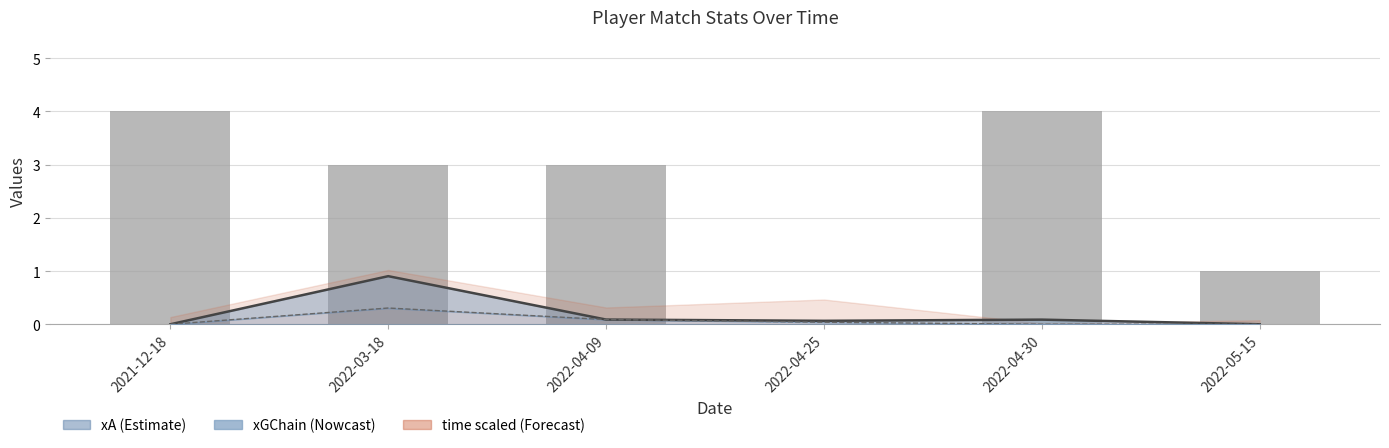

True or false: the data shows 2 at 2021-12-18.

False